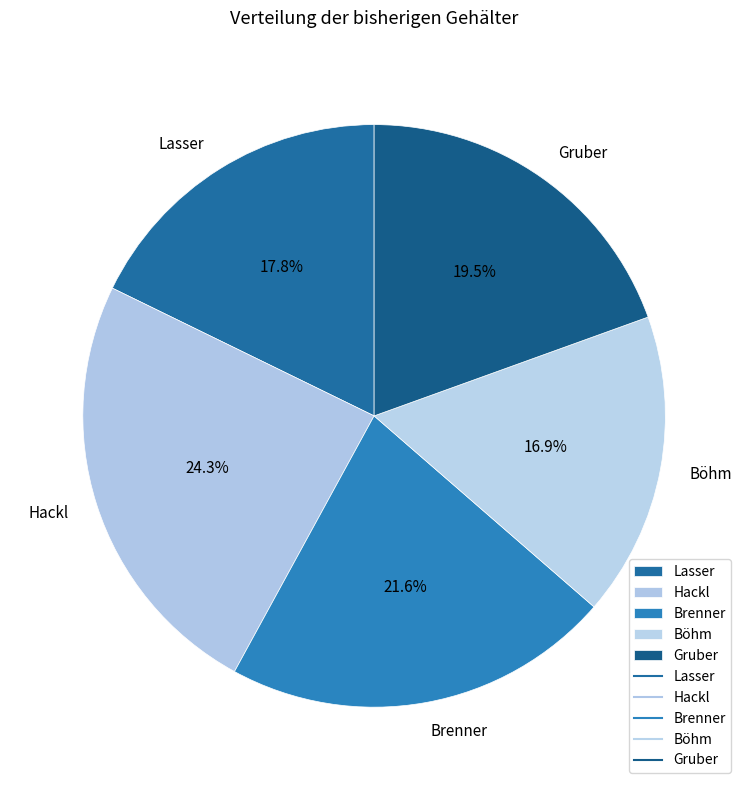

Is Hackl the majority of the pie?

No